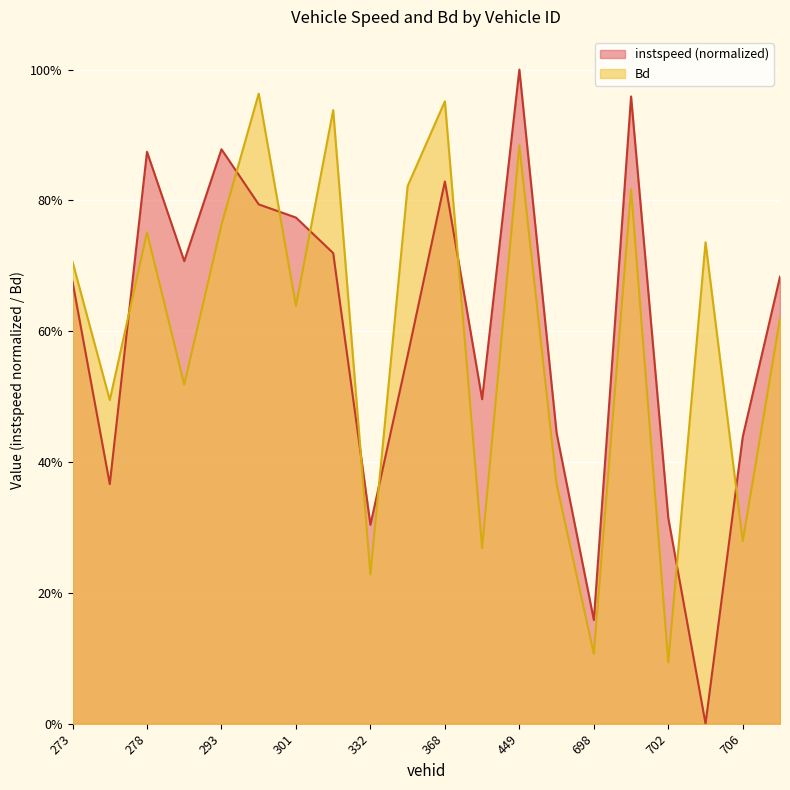

Which series changed the most between 332.0 and 706.0?

instspeed